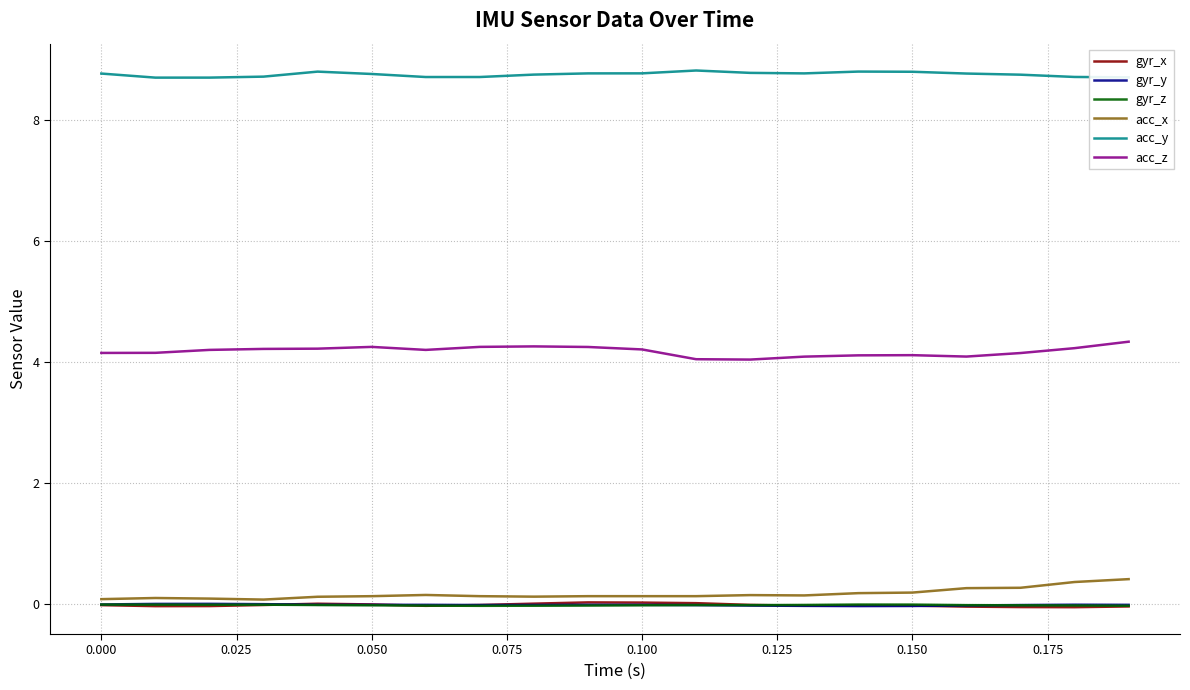

Is this an area chart (filled region under the line)?

No